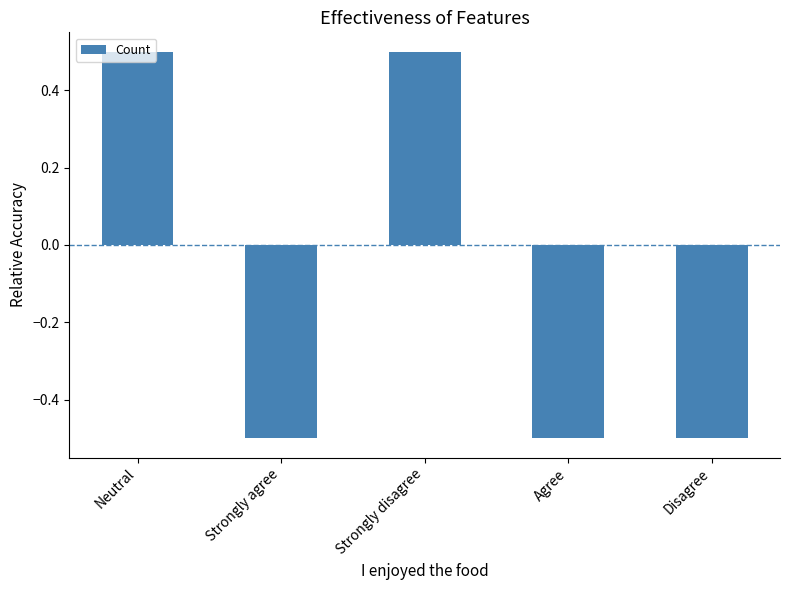

At which label does the data first exceed 0?

Neutral